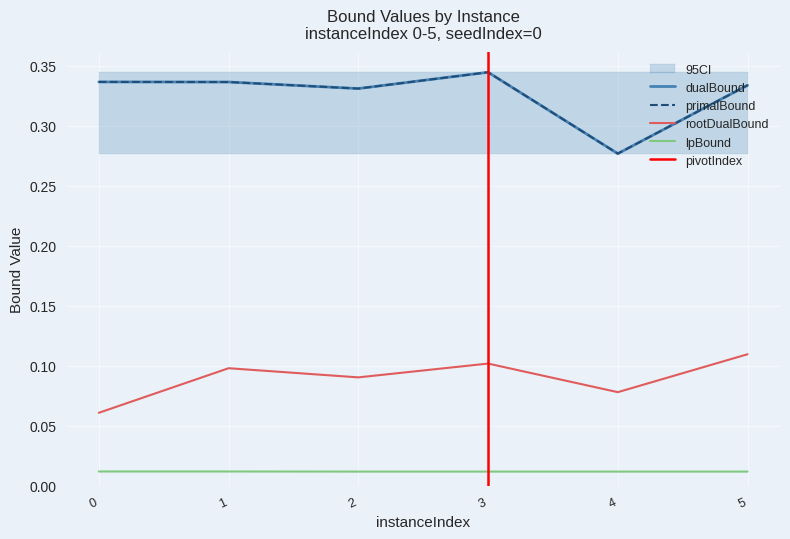

Reading left to right, what are all the values shown in this chart?

lpBound: 0=0.0	1=0.0	2=0.0	3=0.0	4=0.0	5=0.0
rootDualBound: 0=0.1	1=0.1	2=0.1	3=0.1	4=0.1	5=0.1
dualBound: 0=0.3	1=0.3	2=0.3	3=0.3	4=0.3	5=0.3
primalBound: 0=0.3	1=0.3	2=0.3	3=0.3	4=0.3	5=0.3